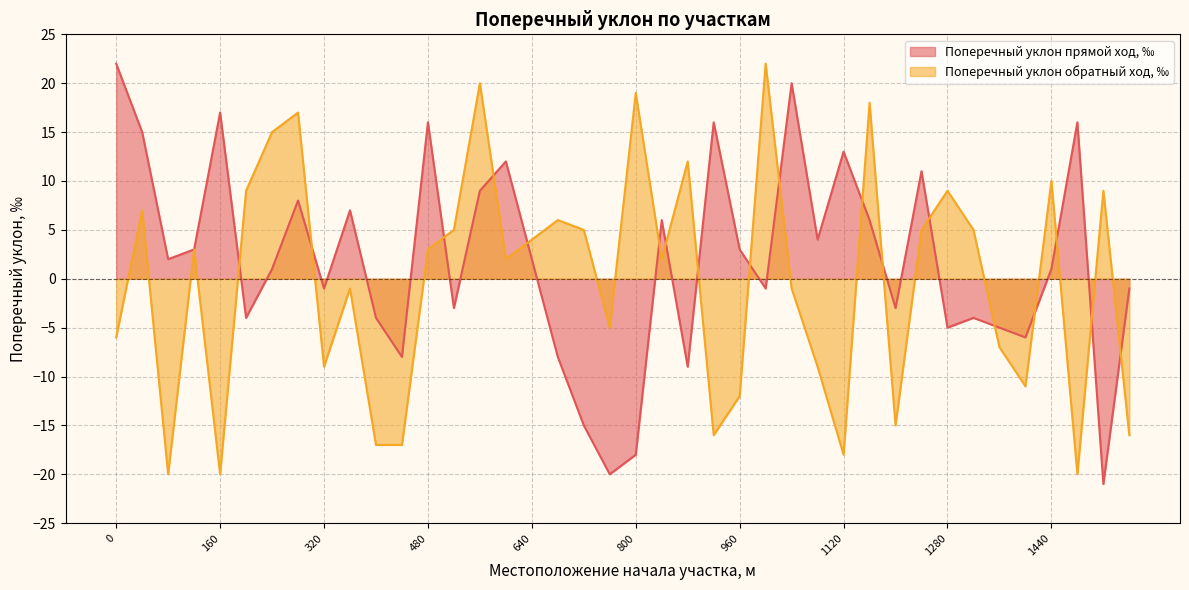

At which label does Поперечный уклон обратный ход, %о reach its minimum?

80